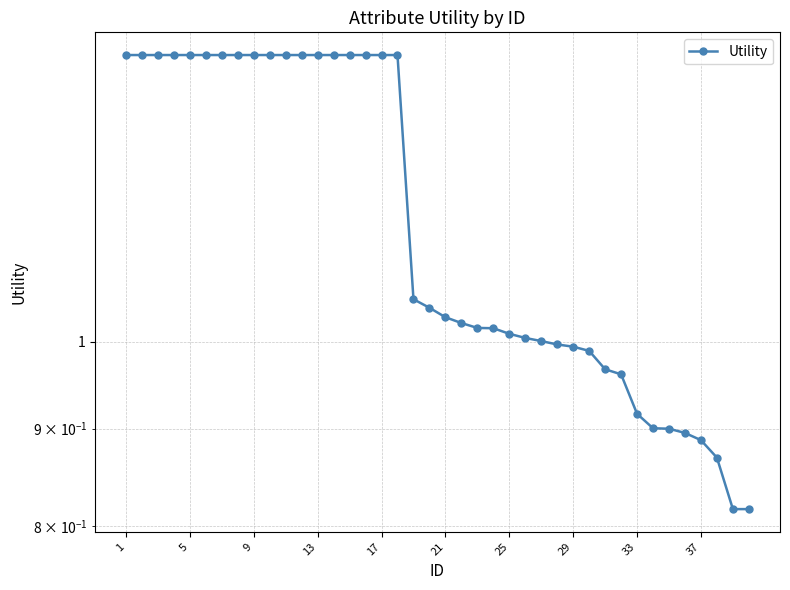

How many data points are above 1?

27